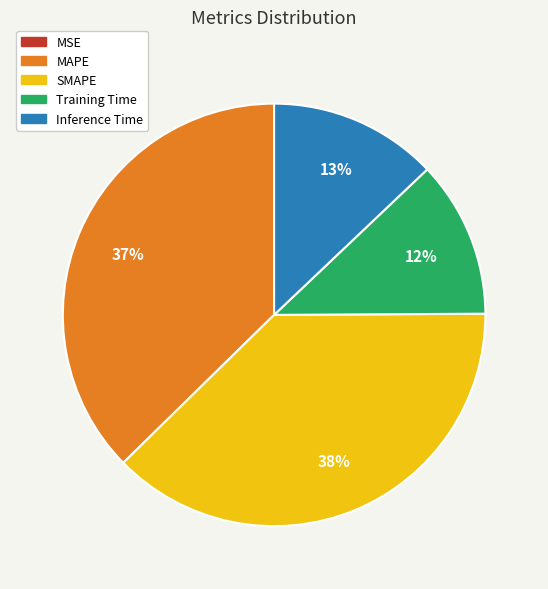

Is it true that Training Time is 12% of the pie?

True